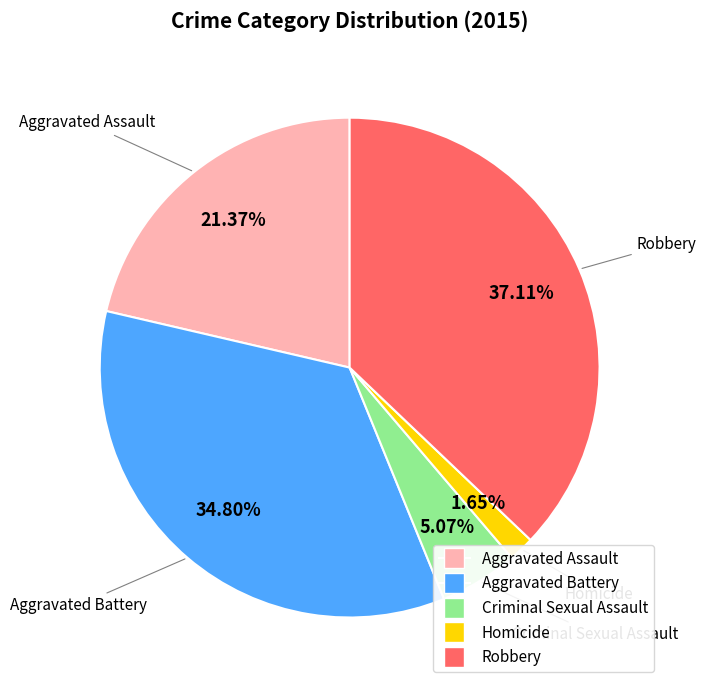

To the nearest percent, what is the average slice percentage?

20%